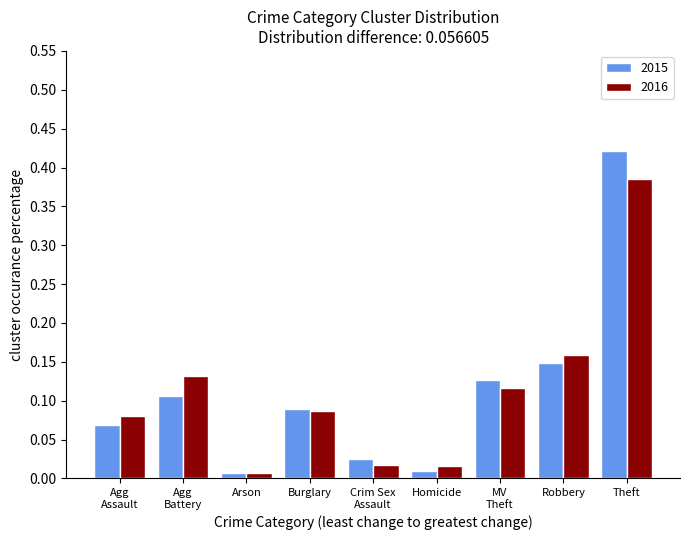

List the series in order of their peak value, highest first.

2015, 2016